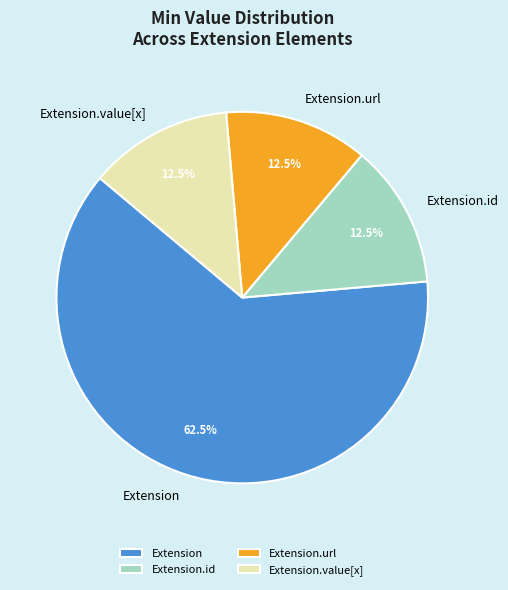

Is the sum of Extension.url and Extension.id greater than half?

No